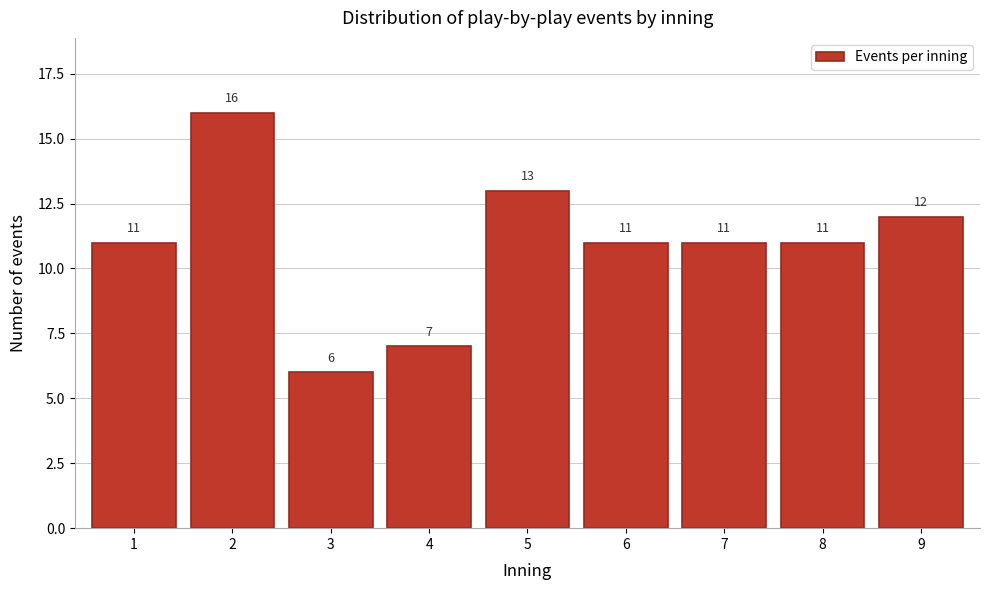

Reading left to right, extract all data points from this chart.

1=11	2=16	3=6	4=7	5=13	6=11	7=11	8=11	9=12